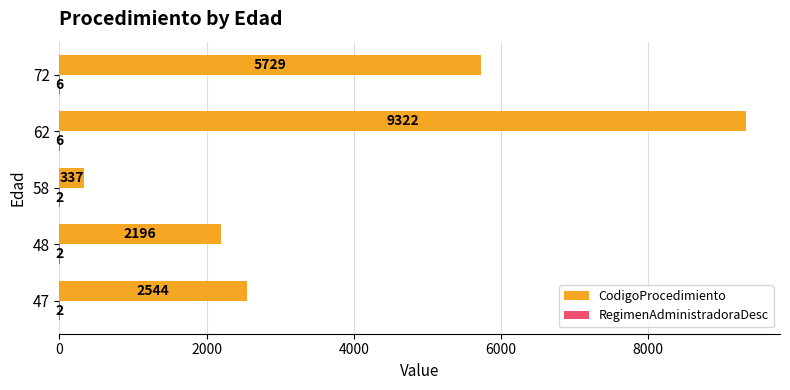

The value of CodigoProcedimiento at 47 is 4057. True or false?

False